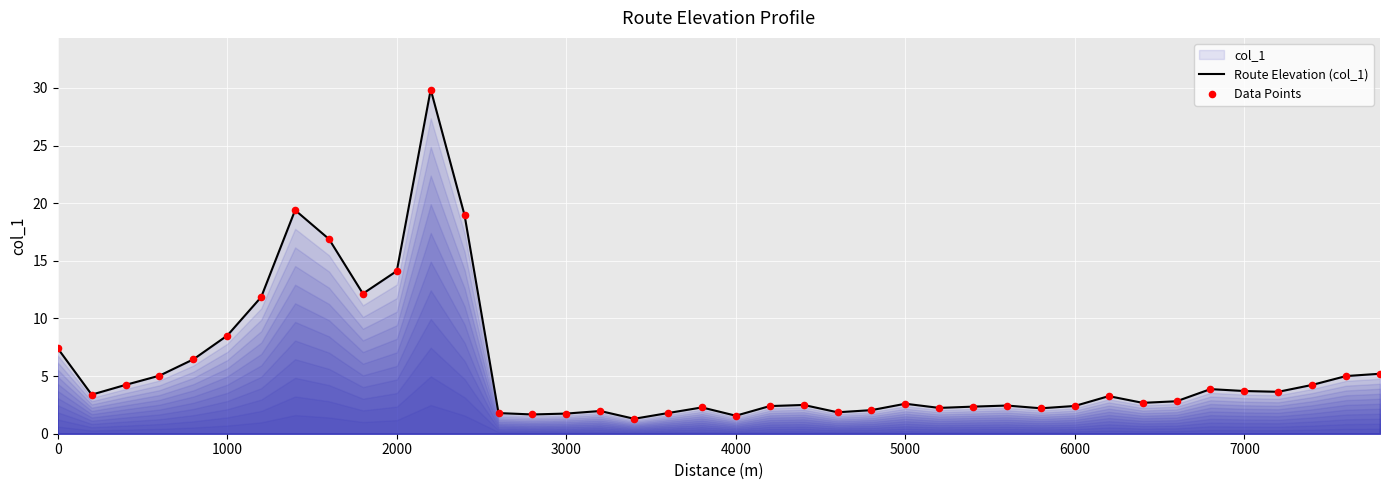

Which series has the largest total across all categories?

Route Elevation (col_1)